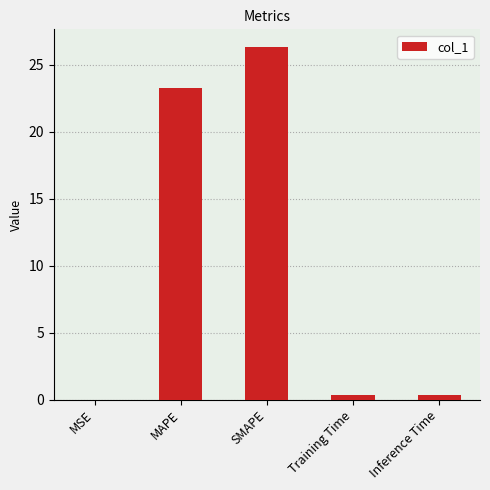

What is the difference between the values at MAPE and SMAPE?

3.1